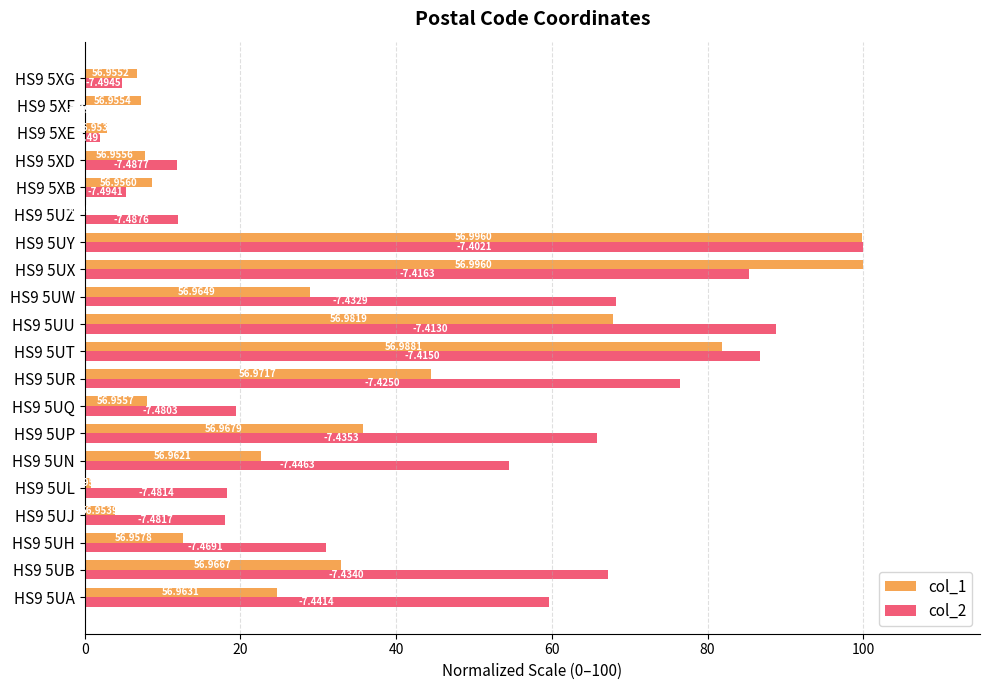

What position from the right is HS9 5XE?

3